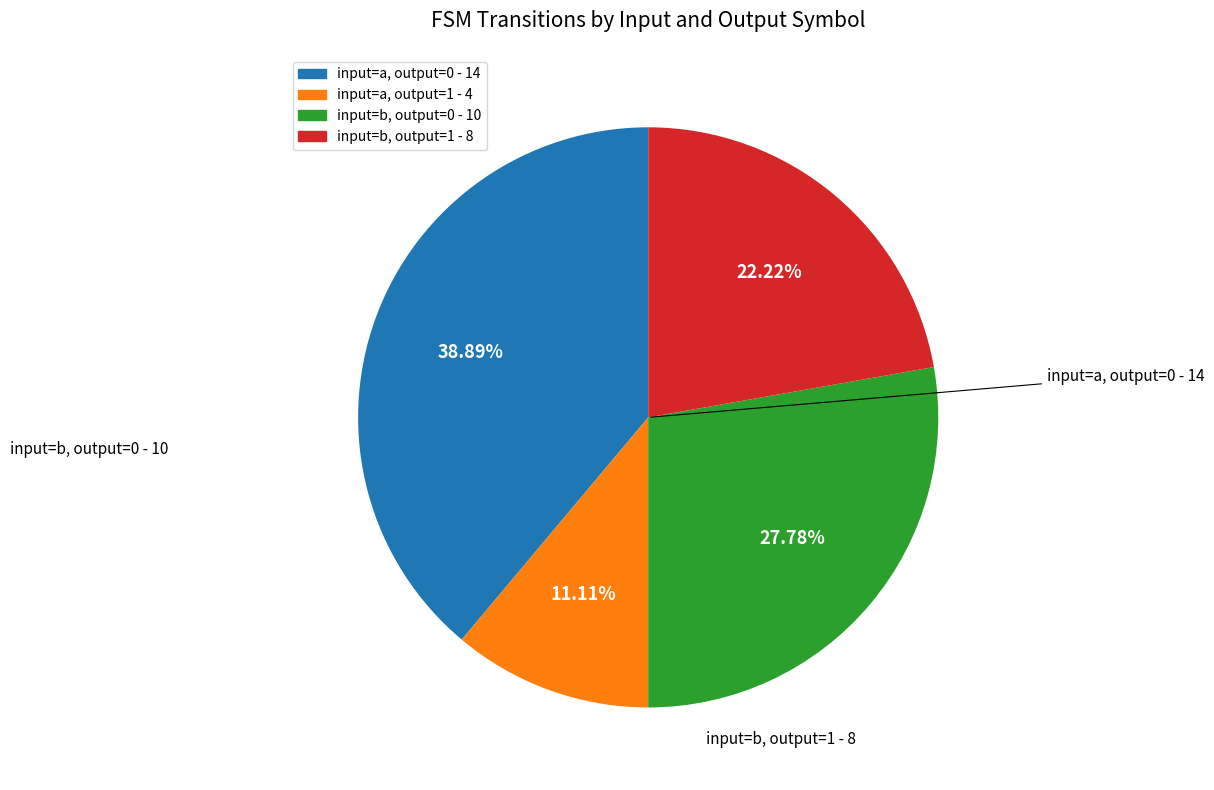

Is there any slice that represents more than half of the pie?

No